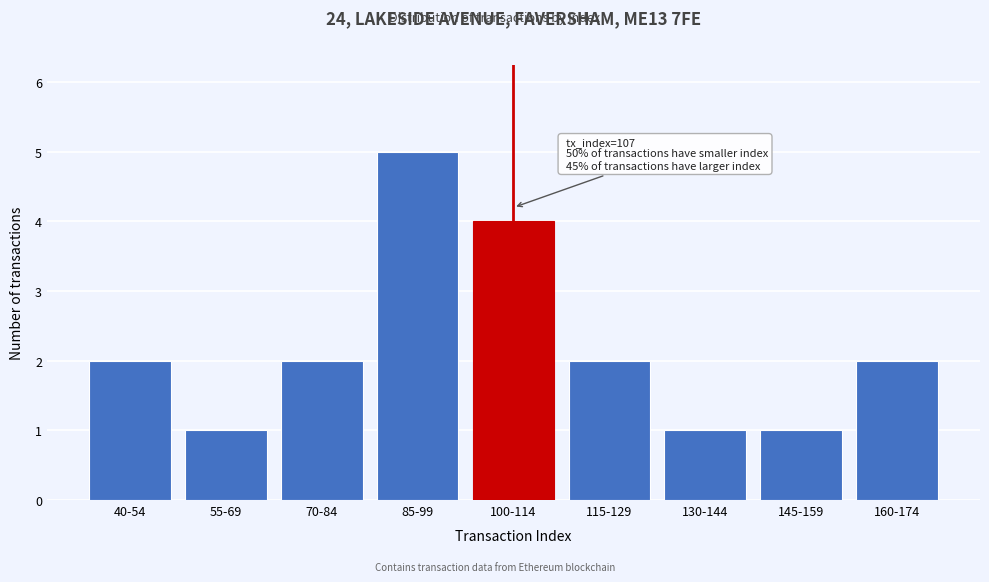

Reading right to left, transcribe all the data shown in this chart.

160-174=2	145-159=1	130-144=1	115-129=2	100-114=4	85-99=5	70-84=2	55-69=1	40-54=2